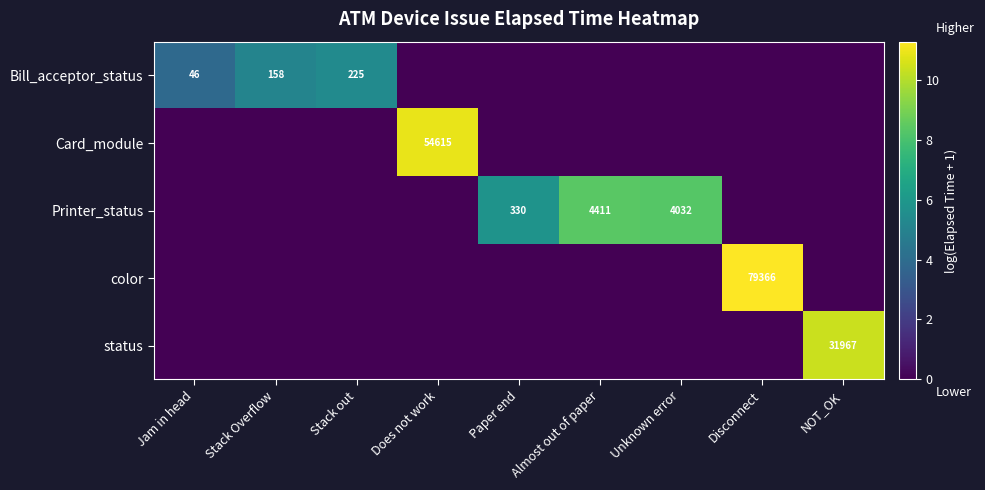

Count the number of data series in this chart.

5